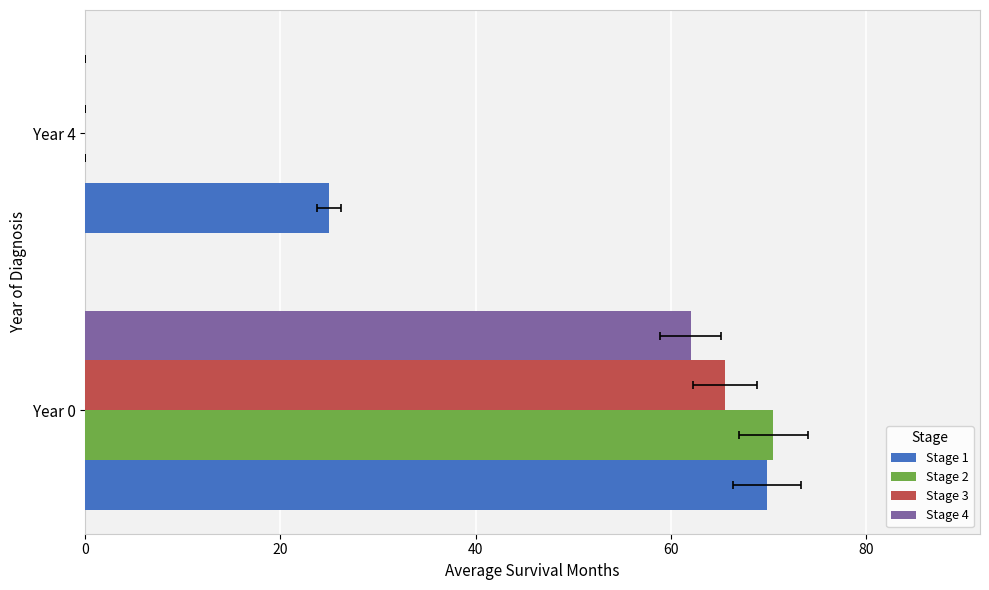

What are all the series names shown in the legend?

Stage 1, Stage 2, Stage 3, Stage 4